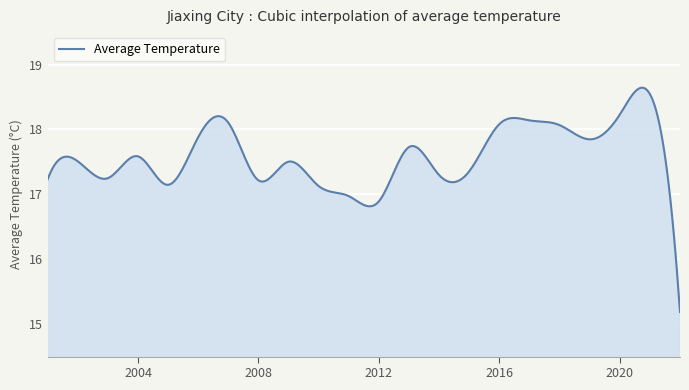

What is the greatest value displayed?

18.6